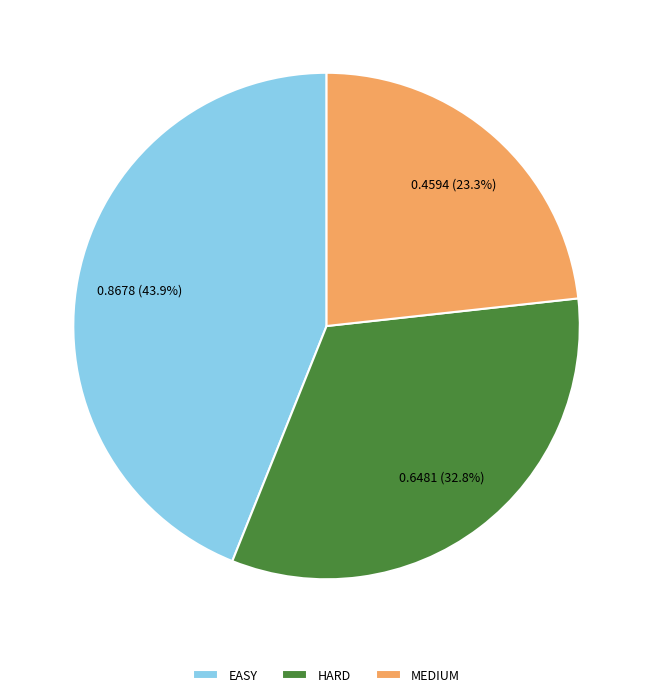

Does any single category account for the majority?

No